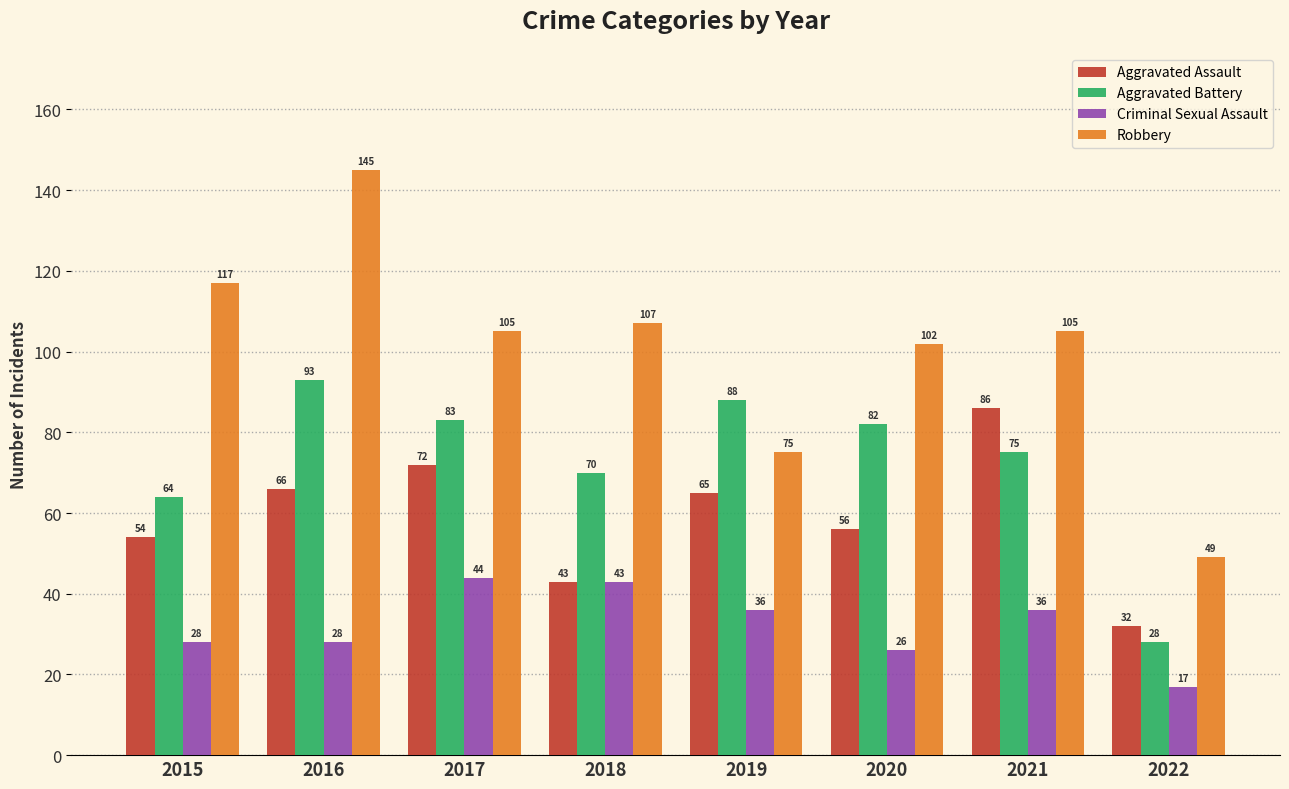

Reading right to left, transcribe all the data shown in this chart.

Aggravated Assault: 32	86	56	65	43	72	66	54
Aggravated Battery: 28	75	82	88	70	83	93	64
Criminal Sexual Assault: 17	36	26	36	43	44	28	28
Robbery: 49	105	102	75	107	105	145	117